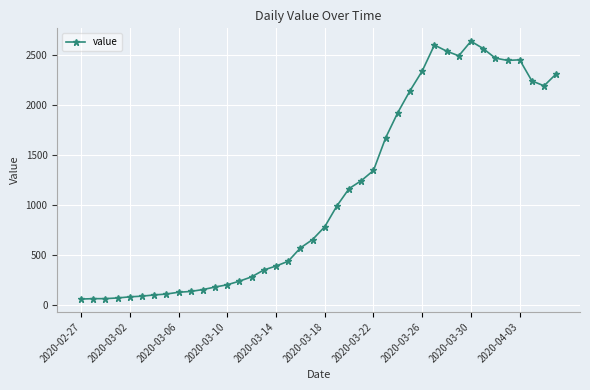

What is the difference between the maximum and minimum values?

2579